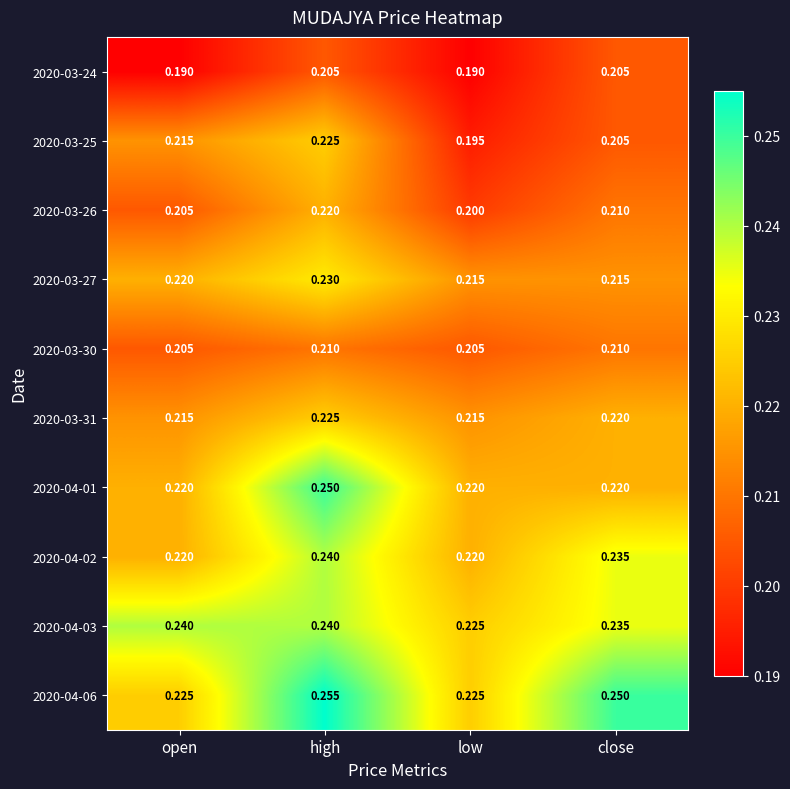

At which label is 2020-04-03 closest to 0?

low